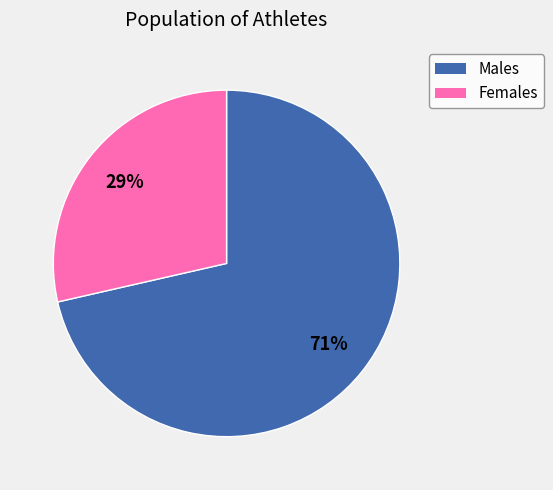

Is there a majority slice in this chart?

Yes